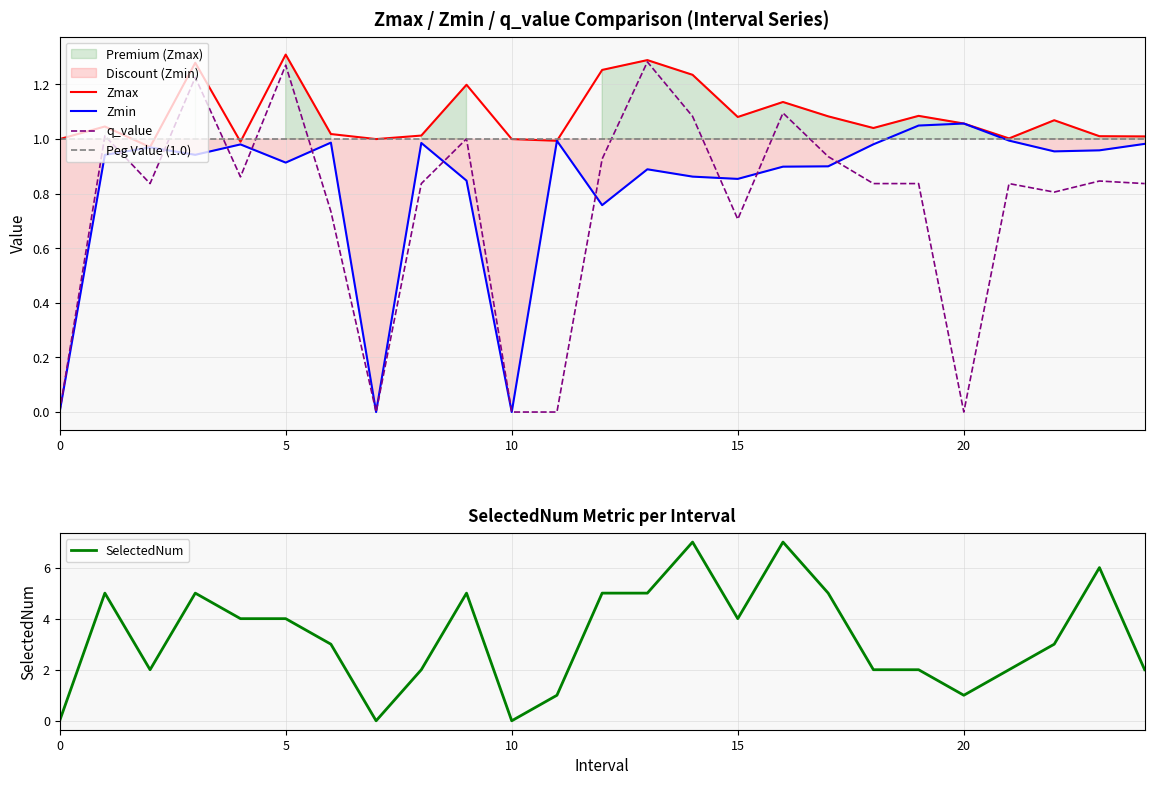

The value of SelectedNum at 15 is 4. True or false?

True